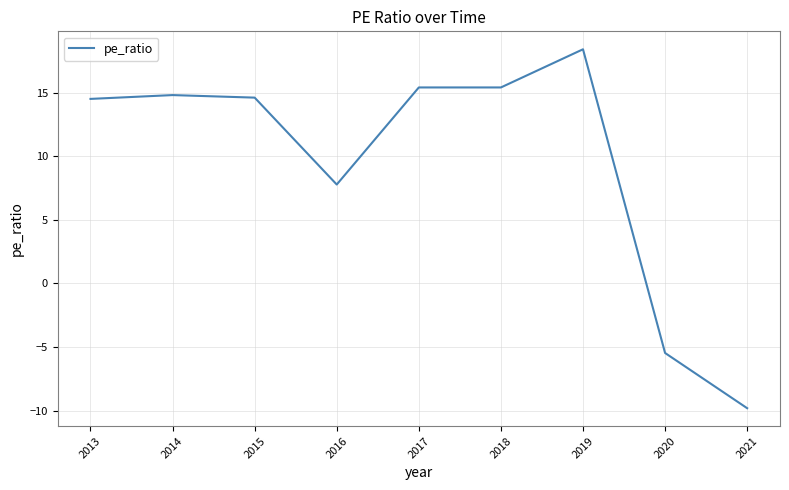

What is the maximum value shown in the chart?

18.4